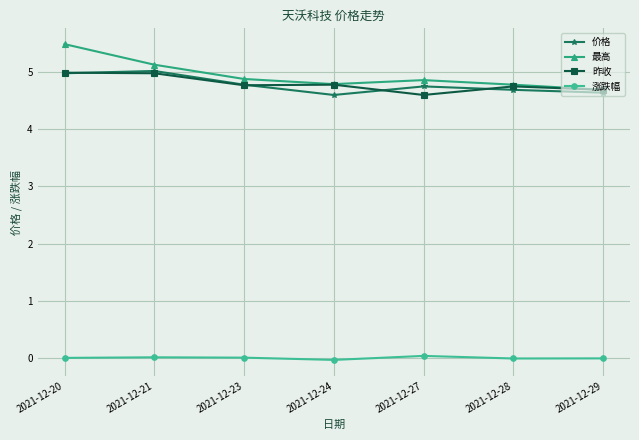

True or false: 价格 and 涨跌幅 cross at least once.

False